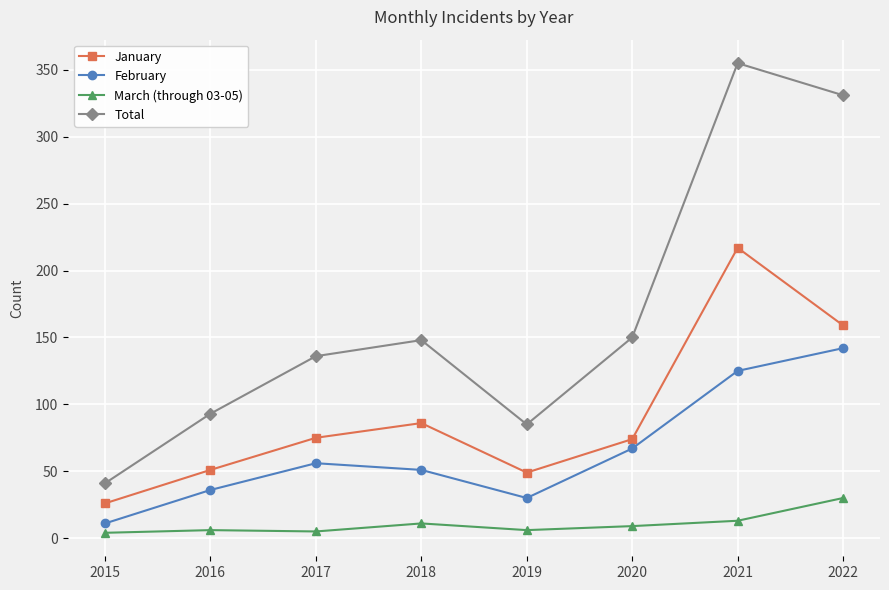

Which series has the largest range (max minus min)?

Total